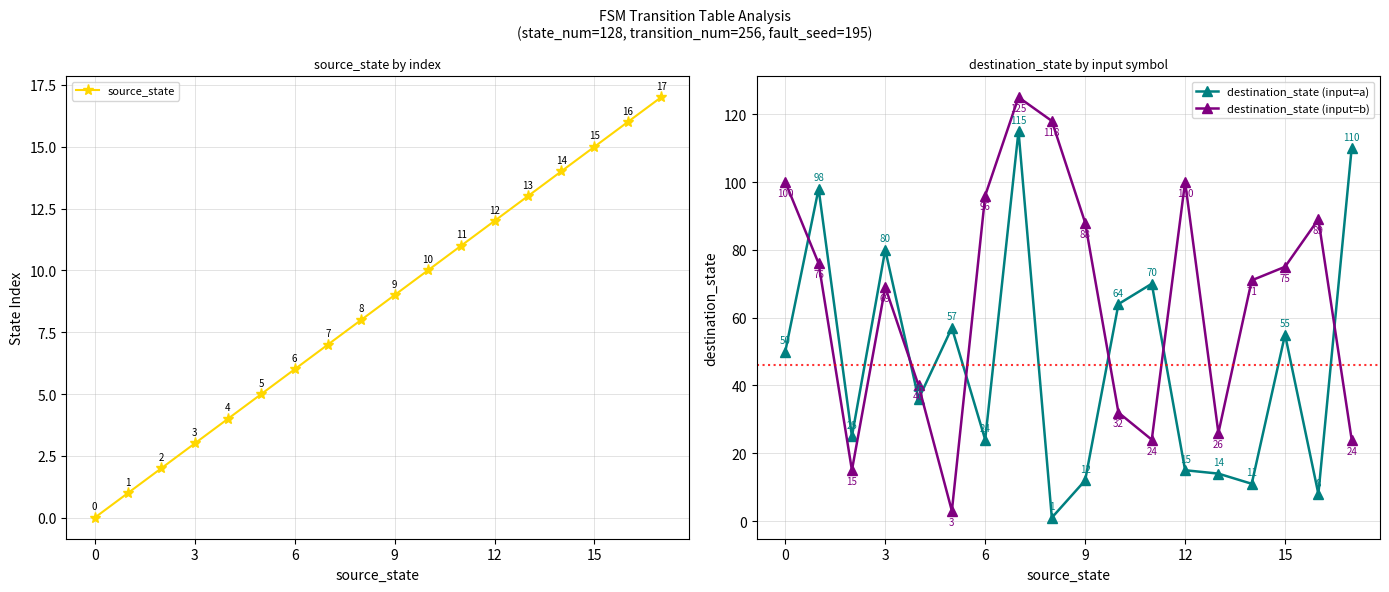

In destination_state (input=b), how many points are lower than both neighbors (excluding endpoints)?

4